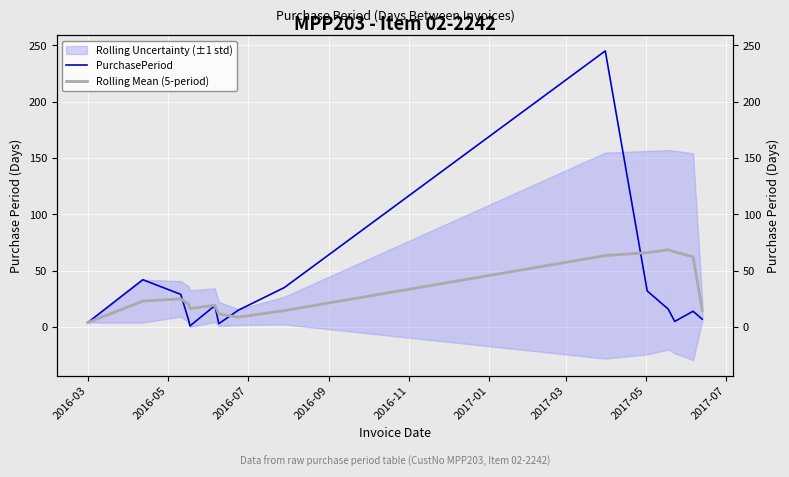

Which series ends up on top after the final intersection of PurchasePeriod and Rolling Mean (5-period)?

Rolling Mean (5-period)